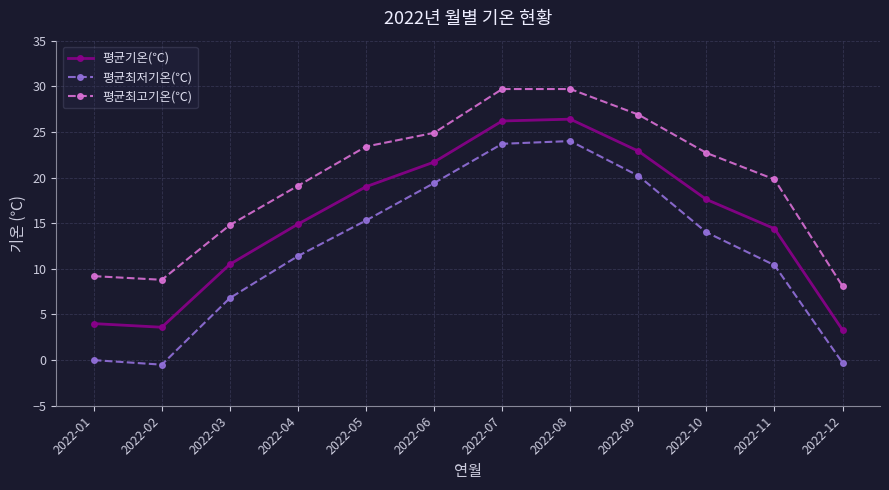

Reading right to left, extract all data points from this chart.

평균기온(℃): 2022-12=3.3	2022-11=14.4	2022-10=17.6	2022-09=22.9	2022-08=26.4	2022-07=26.2	2022-06=21.7	2022-05=19.0	2022-04=14.9	2022-03=10.5	2022-02=3.6	2022-01=4.0
평균최저기온(℃): 2022-12=-0.3	2022-11=10.4	2022-10=14.0	2022-09=20.2	2022-08=24.0	2022-07=23.7	2022-06=19.4	2022-05=15.3	2022-04=11.4	2022-03=6.8	2022-02=-0.5	2022-01=0.0
평균최고기온(℃): 2022-12=8.1	2022-11=19.8	2022-10=22.7	2022-09=26.9	2022-08=29.7	2022-07=29.7	2022-06=24.9	2022-05=23.4	2022-04=19.1	2022-03=14.8	2022-02=8.8	2022-01=9.2